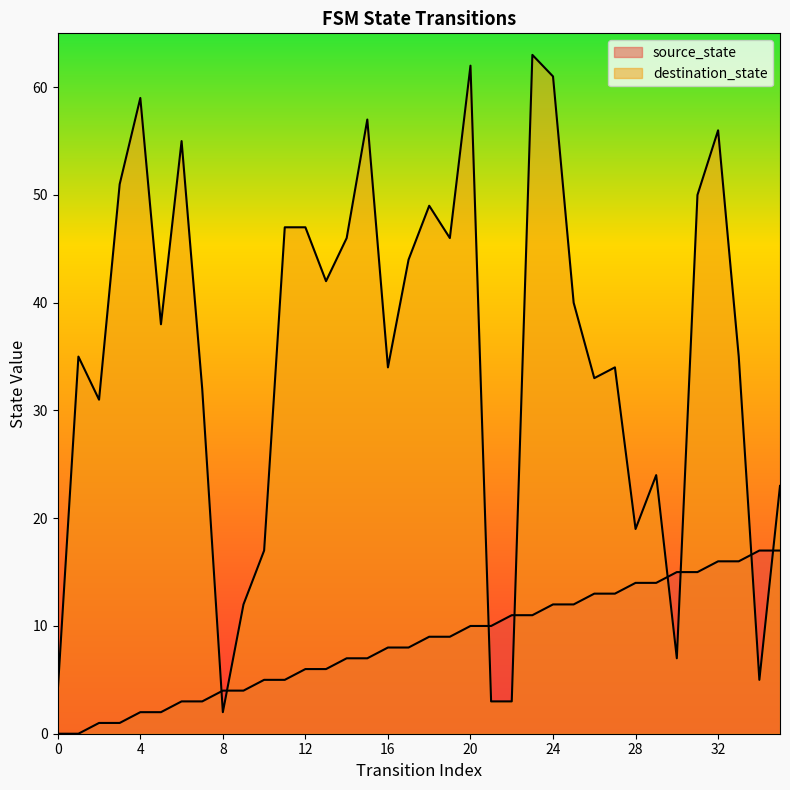

Where is destination_state nearest to the value 32?

7